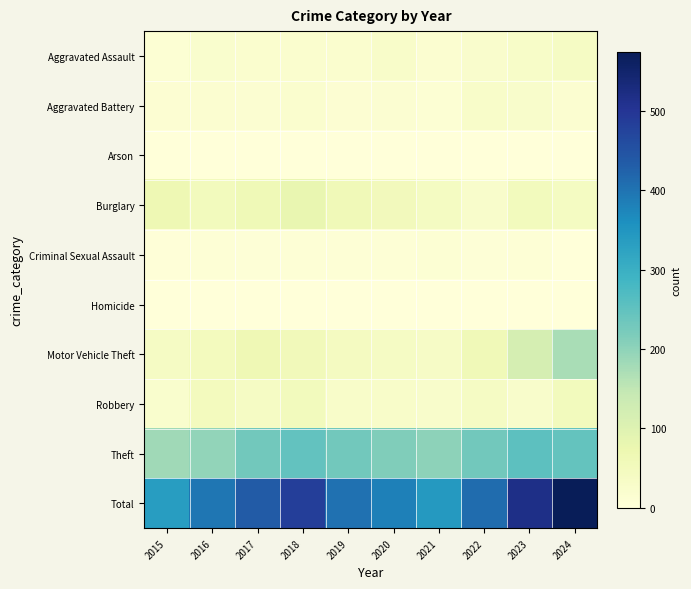

At how many categories does at least one series exceed 125?

10